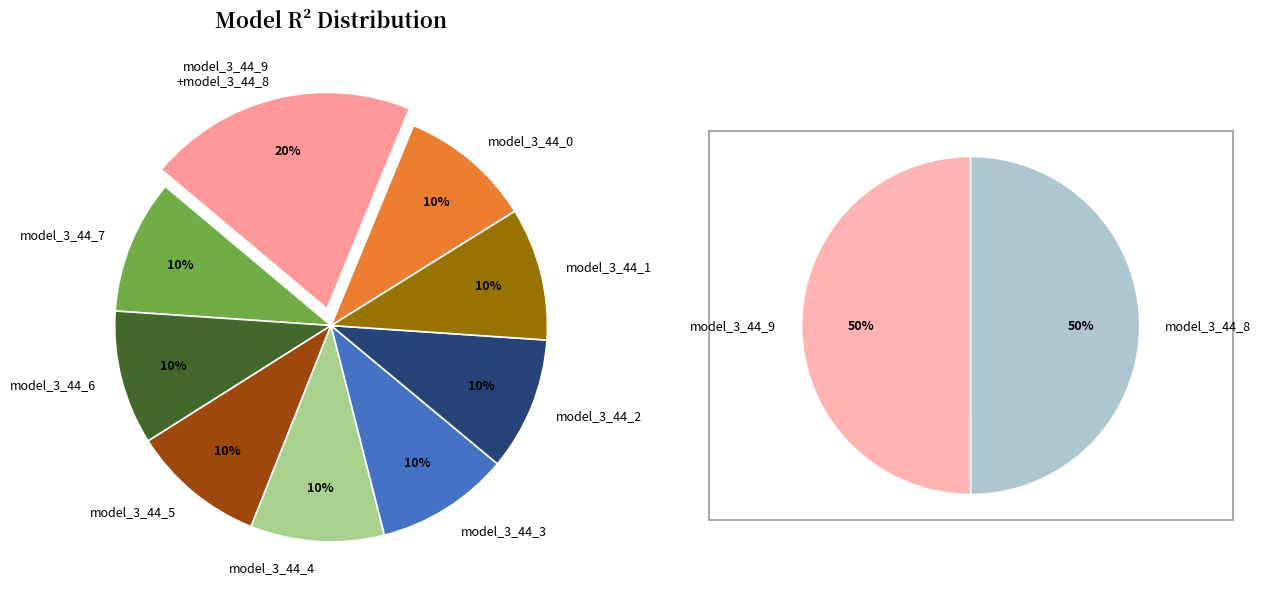

The model_3_44_8 slice represents 10% of the pie. True or false?

True